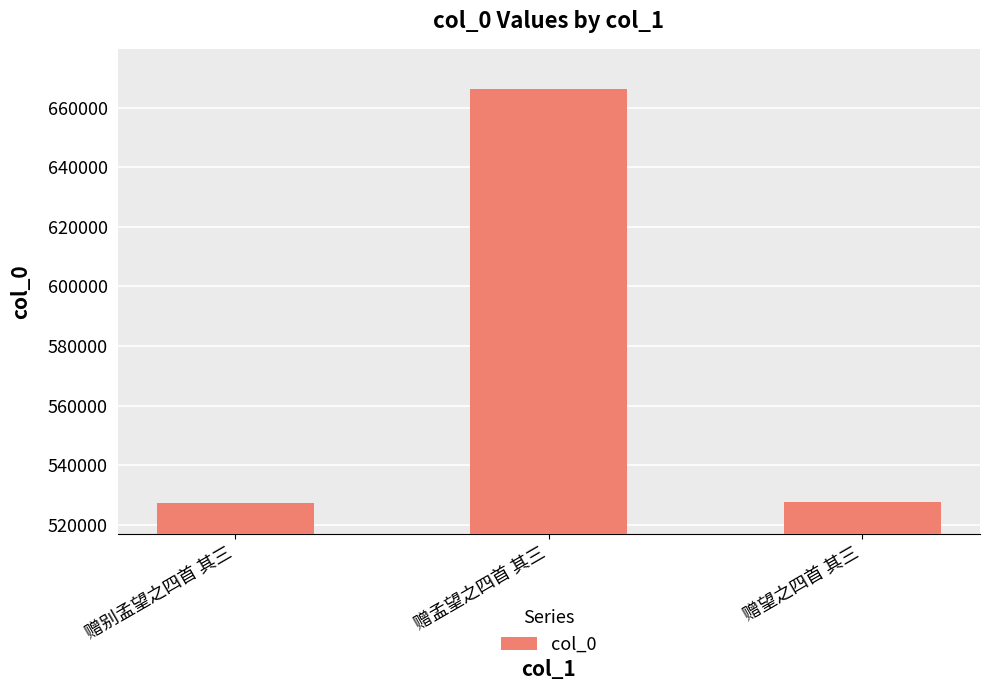

What is the change in value from 赠别孟望之四首 其三 to 赠望之四首 其三?

+43